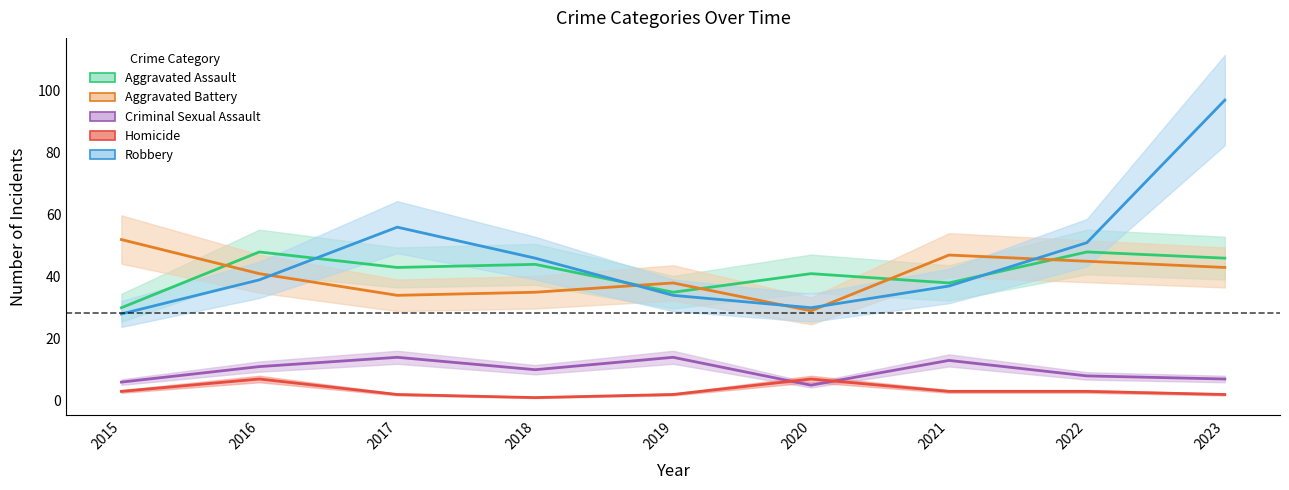

Reading right to left, list all the values displayed in this chart.

Aggravated Assault: 2023=46	2022=48	2021=38	2020=41	2019=35	2018=44	2017=43	2016=48	2015=30
Aggravated Battery: 2023=43	2022=45	2021=47	2020=29	2019=38	2018=35	2017=34	2016=41	2015=52
Criminal Sexual Assault: 2023=7	2022=8	2021=13	2020=5	2019=14	2018=10	2017=14	2016=11	2015=6
Homicide: 2023=2	2022=3	2021=3	2020=7	2019=2	2018=1	2017=2	2016=7	2015=3
Robbery: 2023=97	2022=51	2021=37	2020=30	2019=34	2018=46	2017=56	2016=39	2015=28